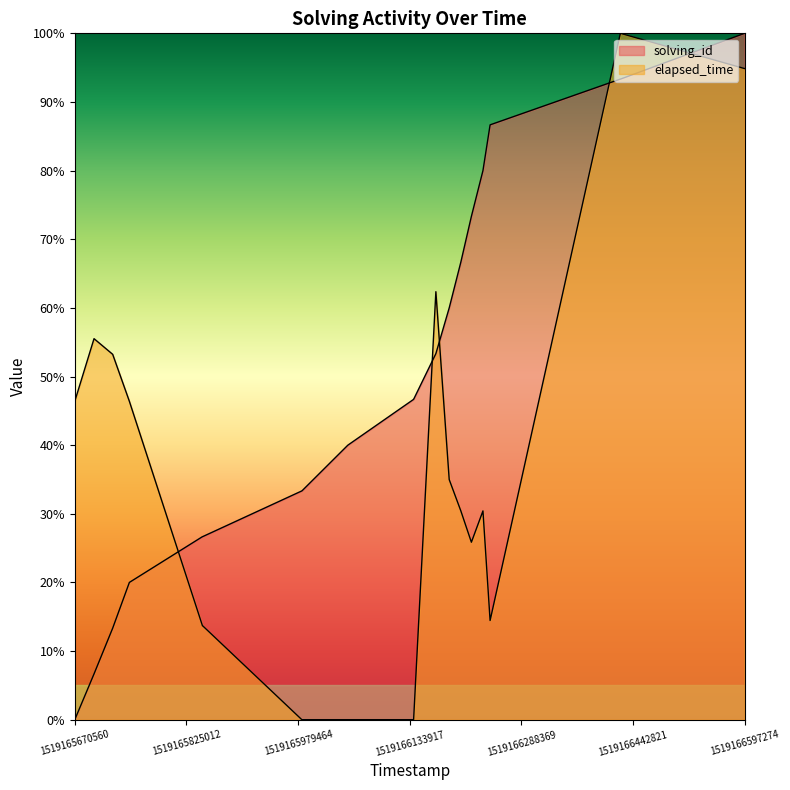

How many categories are shown in the chart?

30